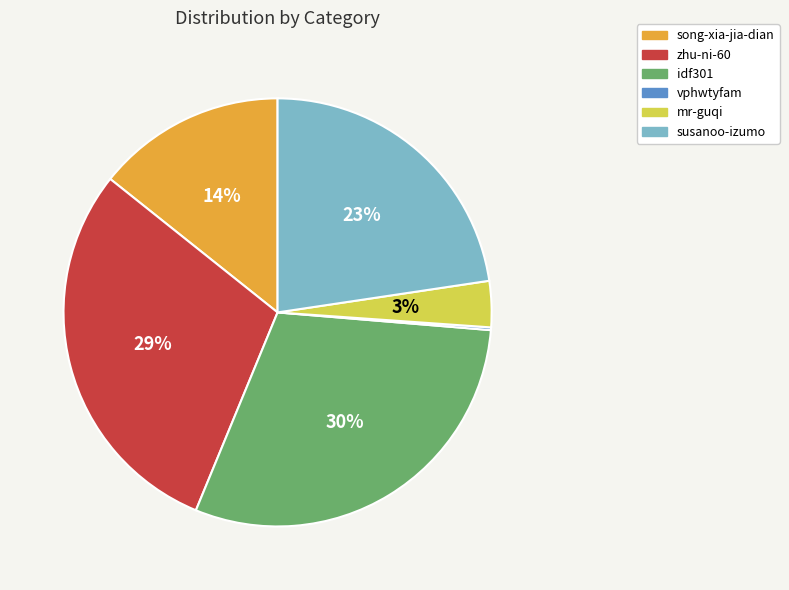

What percentage is the idf301 slice, to the nearest percent?

30%